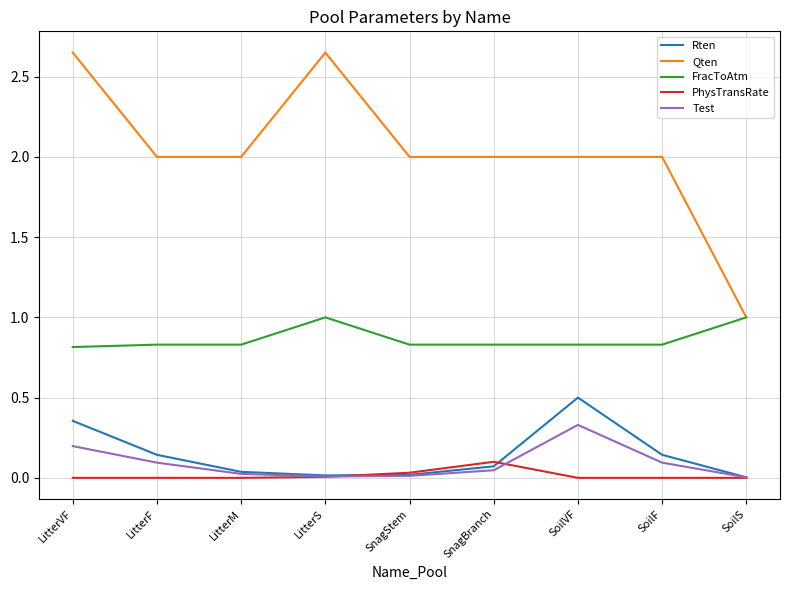

What position from the left is SoilF?

8